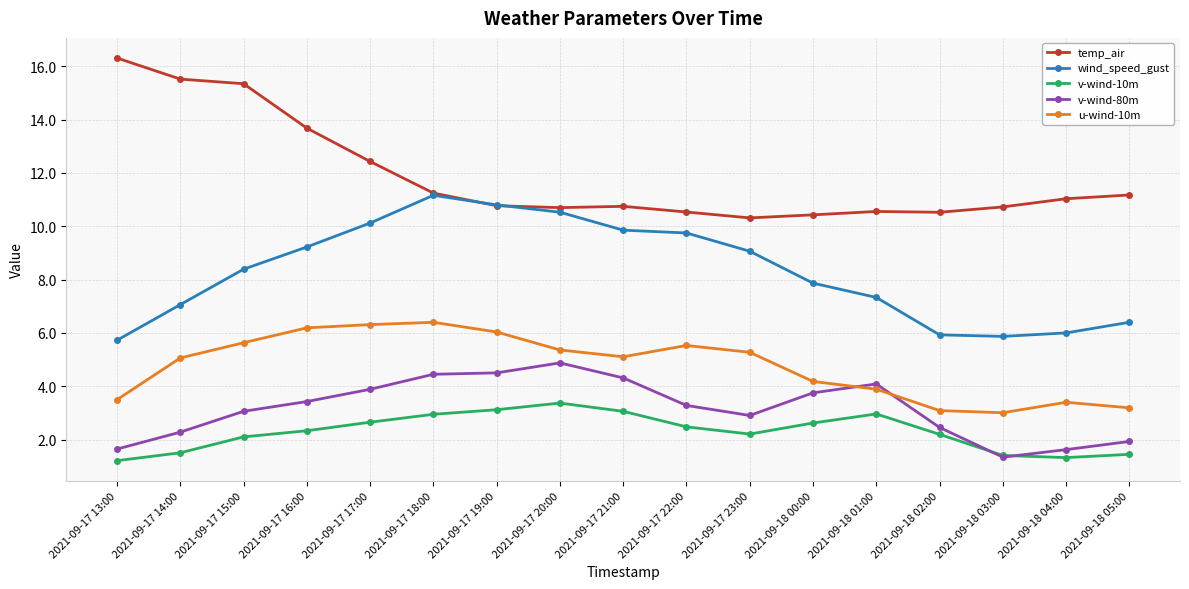

How many lines are shown in the chart?

5